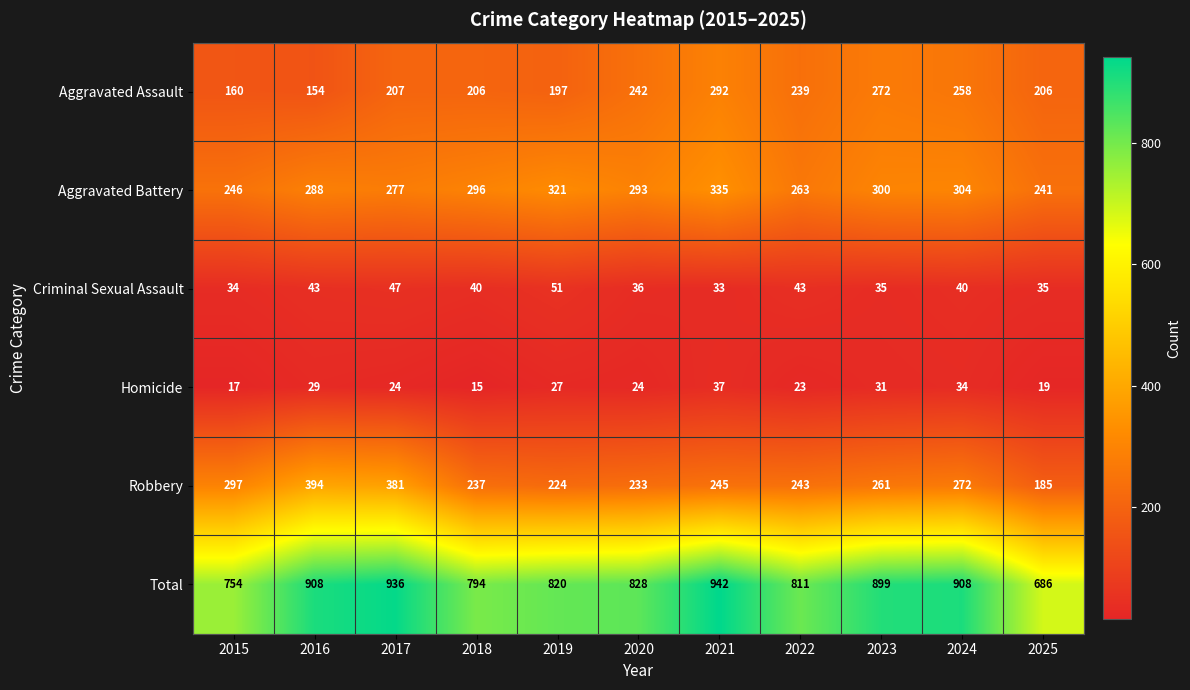

At which category is the sum across all series the highest?

2021